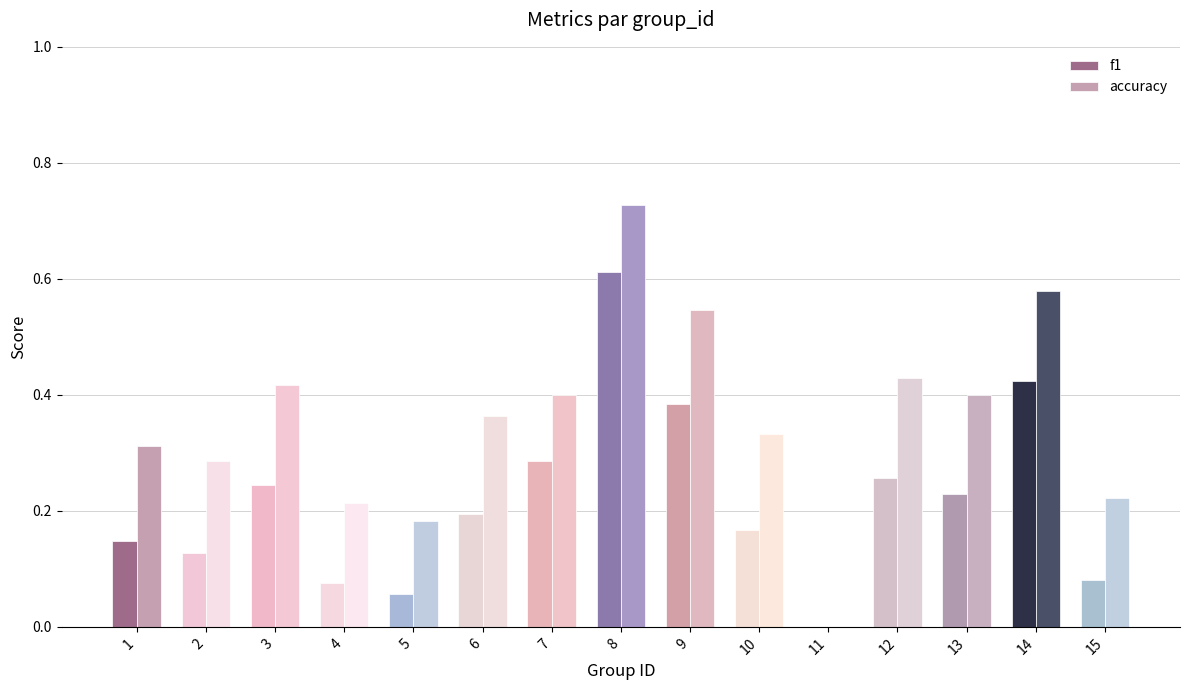

True or false: accuracy has a value of 0.3 at 5.

False